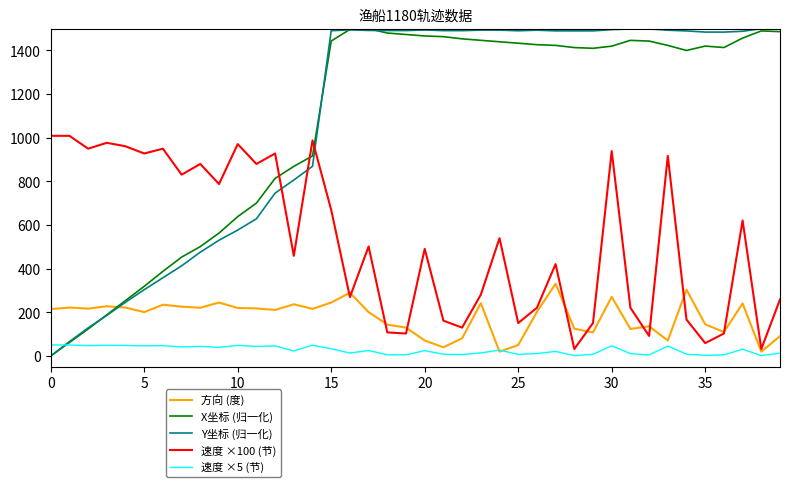

How many values in the 速度 ×100 (节) series are below 501?

20